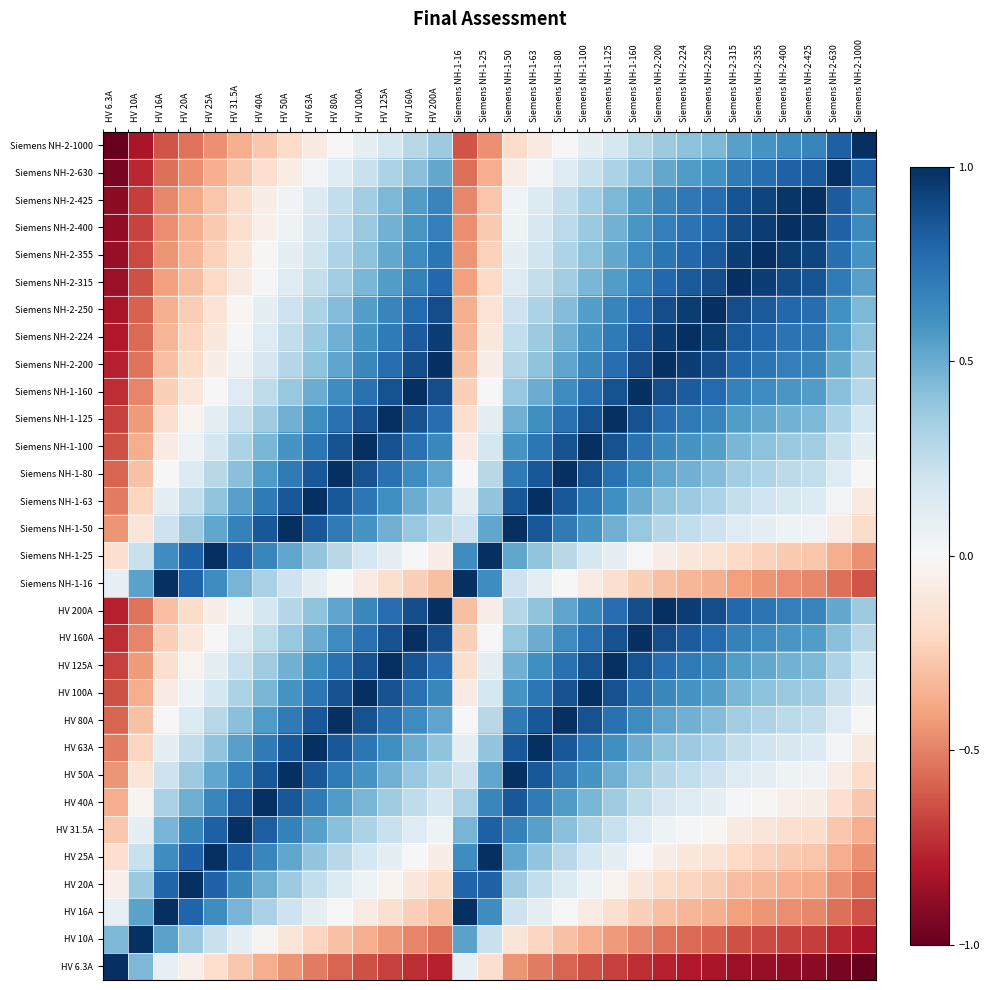

Reading left to right, list all the values displayed in this chart.

Siemens NH-2-1000: HV 6.3A=-1.0	HV 10A=-0.8	HV 16A=-0.6	HV 20A=-0.5	HV 25A=-0.5	HV 31.5A=-0.4	HV 40A=-0.3	HV 50A=-0.2	HV 63A=-0.1	HV 80A=0.0	HV 100A=0.1	HV 125A=0.2	HV 160A=0.3	HV 200A=0.4	Siemens NH-1-16=-0.6	Siemens NH-1-25=-0.5	Siemens NH-1-50=-0.2	Siemens NH-1-63=-0.1	Siemens NH-1-80=0.0	Siemens NH-1-100=0.1	Siemens NH-1-125=0.2	Siemens NH-1-160=0.3	Siemens NH-2-200=0.4	Siemens NH-2-224=0.4	Siemens NH-2-250=0.5	Siemens NH-2-315=0.5	Siemens NH-2-355=0.6	Siemens NH-2-400=0.6	Siemens NH-2-425=0.7	Siemens NH-2-630=0.8	Siemens NH-2-1000=1.0
Siemens NH-2-630: HV 6.3A=-0.9	HV 10A=-0.8	HV 16A=-0.6	HV 20A=-0.5	HV 25A=-0.4	HV 31.5A=-0.3	HV 40A=-0.2	HV 50A=-0.1	HV 63A=0.0	HV 80A=0.1	HV 100A=0.2	HV 125A=0.3	HV 160A=0.4	HV 200A=0.5	Siemens NH-1-16=-0.6	Siemens NH-1-25=-0.4	Siemens NH-1-50=-0.1	Siemens NH-1-63=0.0	Siemens NH-1-80=0.1	Siemens NH-1-100=0.2	Siemens NH-1-125=0.3	Siemens NH-1-160=0.4	Siemens NH-2-200=0.5	Siemens NH-2-224=0.6	Siemens NH-2-250=0.6	Siemens NH-2-315=0.7	Siemens NH-2-355=0.8	Siemens NH-2-400=0.8	Siemens NH-2-425=0.8	Siemens NH-2-630=1.0	Siemens NH-2-1000=0.8
Siemens NH-2-425: HV 6.3A=-0.9	HV 10A=-0.7	HV 16A=-0.5	HV 20A=-0.4	HV 25A=-0.3	HV 31.5A=-0.2	HV 40A=-0.1	HV 50A=0.0	HV 63A=0.1	HV 80A=0.2	HV 100A=0.3	HV 125A=0.4	HV 160A=0.6	HV 200A=0.7	Siemens NH-1-16=-0.5	Siemens NH-1-25=-0.3	Siemens NH-1-50=0.0	Siemens NH-1-63=0.1	Siemens NH-1-80=0.2	Siemens NH-1-100=0.3	Siemens NH-1-125=0.4	Siemens NH-1-160=0.6	Siemens NH-2-200=0.7	Siemens NH-2-224=0.7	Siemens NH-2-250=0.8	Siemens NH-2-315=0.9	Siemens NH-2-355=0.9	Siemens NH-2-400=1.0	Siemens NH-2-425=1.0	Siemens NH-2-630=0.8	Siemens NH-2-1000=0.7
Siemens NH-2-400: HV 6.3A=-0.9	HV 10A=-0.7	HV 16A=-0.5	HV 20A=-0.4	HV 25A=-0.3	HV 31.5A=-0.2	HV 40A=-0.0	HV 50A=0.1	HV 63A=0.2	HV 80A=0.3	HV 100A=0.4	HV 125A=0.5	HV 160A=0.6	HV 200A=0.7	Siemens NH-1-16=-0.5	Siemens NH-1-25=-0.3	Siemens NH-1-50=0.1	Siemens NH-1-63=0.2	Siemens NH-1-80=0.3	Siemens NH-1-100=0.4	Siemens NH-1-125=0.5	Siemens NH-1-160=0.6	Siemens NH-2-200=0.7	Siemens NH-2-224=0.7	Siemens NH-2-250=0.8	Siemens NH-2-315=0.9	Siemens NH-2-355=0.9	Siemens NH-2-400=1.0	Siemens NH-2-425=1.0	Siemens NH-2-630=0.8	Siemens NH-2-1000=0.6
Siemens NH-2-355: HV 6.3A=-0.9	HV 10A=-0.7	HV 16A=-0.4	HV 20A=-0.3	HV 25A=-0.2	HV 31.5A=-0.1	HV 40A=-0.0	HV 50A=0.1	HV 63A=0.2	HV 80A=0.3	HV 100A=0.4	HV 125A=0.5	HV 160A=0.6	HV 200A=0.7	Siemens NH-1-16=-0.4	Siemens NH-1-25=-0.2	Siemens NH-1-50=0.1	Siemens NH-1-63=0.2	Siemens NH-1-80=0.3	Siemens NH-1-100=0.4	Siemens NH-1-125=0.5	Siemens NH-1-160=0.6	Siemens NH-2-200=0.7	Siemens NH-2-224=0.8	Siemens NH-2-250=0.8	Siemens NH-2-315=0.9	Siemens NH-2-355=1.0	Siemens NH-2-400=0.9	Siemens NH-2-425=0.9	Siemens NH-2-630=0.8	Siemens NH-2-1000=0.6
Siemens NH-2-315: HV 6.3A=-0.9	HV 10A=-0.6	HV 16A=-0.4	HV 20A=-0.3	HV 25A=-0.2	HV 31.5A=-0.1	HV 40A=0.0	HV 50A=0.1	HV 63A=0.2	HV 80A=0.4	HV 100A=0.5	HV 125A=0.6	HV 160A=0.7	HV 200A=0.8	Siemens NH-1-16=-0.4	Siemens NH-1-25=-0.2	Siemens NH-1-50=0.1	Siemens NH-1-63=0.2	Siemens NH-1-80=0.4	Siemens NH-1-100=0.5	Siemens NH-1-125=0.6	Siemens NH-1-160=0.7	Siemens NH-2-200=0.8	Siemens NH-2-224=0.8	Siemens NH-2-250=0.9	Siemens NH-2-315=1.0	Siemens NH-2-355=0.9	Siemens NH-2-400=0.9	Siemens NH-2-425=0.9	Siemens NH-2-630=0.7	Siemens NH-2-1000=0.5
Siemens NH-2-250: HV 6.3A=-0.8	HV 10A=-0.6	HV 16A=-0.4	HV 20A=-0.2	HV 25A=-0.1	HV 31.5A=-0.0	HV 40A=0.1	HV 50A=0.2	HV 63A=0.3	HV 80A=0.4	HV 100A=0.5	HV 125A=0.7	HV 160A=0.8	HV 200A=0.9	Siemens NH-1-16=-0.4	Siemens NH-1-25=-0.1	Siemens NH-1-50=0.2	Siemens NH-1-63=0.3	Siemens NH-1-80=0.4	Siemens NH-1-100=0.5	Siemens NH-1-125=0.7	Siemens NH-1-160=0.8	Siemens NH-2-200=0.9	Siemens NH-2-224=0.9	Siemens NH-2-250=1.0	Siemens NH-2-315=0.9	Siemens NH-2-355=0.8	Siemens NH-2-400=0.8	Siemens NH-2-425=0.8	Siemens NH-2-630=0.6	Siemens NH-2-1000=0.5
Siemens NH-2-224: HV 6.3A=-0.8	HV 10A=-0.6	HV 16A=-0.3	HV 20A=-0.2	HV 25A=-0.1	HV 31.5A=0.0	HV 40A=0.1	HV 50A=0.2	HV 63A=0.4	HV 80A=0.5	HV 100A=0.6	HV 125A=0.7	HV 160A=0.8	HV 200A=0.9	Siemens NH-1-16=-0.3	Siemens NH-1-25=-0.1	Siemens NH-1-50=0.2	Siemens NH-1-63=0.4	Siemens NH-1-80=0.5	Siemens NH-1-100=0.6	Siemens NH-1-125=0.7	Siemens NH-1-160=0.8	Siemens NH-2-200=0.9	Siemens NH-2-224=1.0	Siemens NH-2-250=0.9	Siemens NH-2-315=0.8	Siemens NH-2-355=0.8	Siemens NH-2-400=0.7	Siemens NH-2-425=0.7	Siemens NH-2-630=0.6	Siemens NH-2-1000=0.4
Siemens NH-2-200: HV 6.3A=-0.8	HV 10A=-0.5	HV 16A=-0.3	HV 20A=-0.2	HV 25A=-0.1	HV 31.5A=0.0	HV 40A=0.2	HV 50A=0.3	HV 63A=0.4	HV 80A=0.5	HV 100A=0.6	HV 125A=0.8	HV 160A=0.9	HV 200A=1.0	Siemens NH-1-16=-0.3	Siemens NH-1-25=-0.1	Siemens NH-1-50=0.3	Siemens NH-1-63=0.4	Siemens NH-1-80=0.5	Siemens NH-1-100=0.6	Siemens NH-1-125=0.8	Siemens NH-1-160=0.9	Siemens NH-2-200=1.0	Siemens NH-2-224=0.9	Siemens NH-2-250=0.9	Siemens NH-2-315=0.8	Siemens NH-2-355=0.7	Siemens NH-2-400=0.7	Siemens NH-2-425=0.7	Siemens NH-2-630=0.5	Siemens NH-2-1000=0.4
Siemens NH-1-160: HV 6.3A=-0.7	HV 10A=-0.5	HV 16A=-0.2	HV 20A=-0.1	HV 25A=0.0	HV 31.5A=0.1	HV 40A=0.3	HV 50A=0.4	HV 63A=0.5	HV 80A=0.6	HV 100A=0.7	HV 125A=0.9	HV 160A=1.0	HV 200A=0.9	Siemens NH-1-16=-0.2	Siemens NH-1-25=0.0	Siemens NH-1-50=0.4	Siemens NH-1-63=0.5	Siemens NH-1-80=0.6	Siemens NH-1-100=0.7	Siemens NH-1-125=0.9	Siemens NH-1-160=1.0	Siemens NH-2-200=0.9	Siemens NH-2-224=0.8	Siemens NH-2-250=0.8	Siemens NH-2-315=0.7	Siemens NH-2-355=0.6	Siemens NH-2-400=0.6	Siemens NH-2-425=0.6	Siemens NH-2-630=0.4	Siemens NH-2-1000=0.3
Siemens NH-1-125: HV 6.3A=-0.7	HV 10A=-0.4	HV 16A=-0.2	HV 20A=-0.0	HV 25A=0.1	HV 31.5A=0.2	HV 40A=0.4	HV 50A=0.5	HV 63A=0.6	HV 80A=0.7	HV 100A=0.9	HV 125A=1.0	HV 160A=0.9	HV 200A=0.8	Siemens NH-1-16=-0.2	Siemens NH-1-25=0.1	Siemens NH-1-50=0.5	Siemens NH-1-63=0.6	Siemens NH-1-80=0.7	Siemens NH-1-100=0.9	Siemens NH-1-125=1.0	Siemens NH-1-160=0.9	Siemens NH-2-200=0.8	Siemens NH-2-224=0.7	Siemens NH-2-250=0.7	Siemens NH-2-315=0.6	Siemens NH-2-355=0.5	Siemens NH-2-400=0.5	Siemens NH-2-425=0.4	Siemens NH-2-630=0.3	Siemens NH-2-1000=0.2
Siemens NH-1-100: HV 6.3A=-0.6	HV 10A=-0.4	HV 16A=-0.1	HV 20A=0.0	HV 25A=0.2	HV 31.5A=0.3	HV 40A=0.5	HV 50A=0.6	HV 63A=0.7	HV 80A=0.9	HV 100A=1.0	HV 125A=0.9	HV 160A=0.7	HV 200A=0.6	Siemens NH-1-16=-0.1	Siemens NH-1-25=0.2	Siemens NH-1-50=0.6	Siemens NH-1-63=0.7	Siemens NH-1-80=0.9	Siemens NH-1-100=1.0	Siemens NH-1-125=0.9	Siemens NH-1-160=0.7	Siemens NH-2-200=0.6	Siemens NH-2-224=0.6	Siemens NH-2-250=0.5	Siemens NH-2-315=0.5	Siemens NH-2-355=0.4	Siemens NH-2-400=0.4	Siemens NH-2-425=0.3	Siemens NH-2-630=0.2	Siemens NH-2-1000=0.1
Siemens NH-1-80: HV 6.3A=-0.6	HV 10A=-0.3	HV 16A=-0.0	HV 20A=0.1	HV 25A=0.3	HV 31.5A=0.4	HV 40A=0.6	HV 50A=0.7	HV 63A=0.9	HV 80A=1.0	HV 100A=0.9	HV 125A=0.7	HV 160A=0.6	HV 200A=0.5	Siemens NH-1-16=-0.0	Siemens NH-1-25=0.3	Siemens NH-1-50=0.7	Siemens NH-1-63=0.9	Siemens NH-1-80=1.0	Siemens NH-1-100=0.9	Siemens NH-1-125=0.7	Siemens NH-1-160=0.6	Siemens NH-2-200=0.5	Siemens NH-2-224=0.5	Siemens NH-2-250=0.4	Siemens NH-2-315=0.4	Siemens NH-2-355=0.3	Siemens NH-2-400=0.3	Siemens NH-2-425=0.2	Siemens NH-2-630=0.1	Siemens NH-2-1000=0.0
Siemens NH-1-63: HV 6.3A=-0.5	HV 10A=-0.2	HV 16A=0.1	HV 20A=0.2	HV 25A=0.4	HV 31.5A=0.5	HV 40A=0.7	HV 50A=0.8	HV 63A=1.0	HV 80A=0.9	HV 100A=0.7	HV 125A=0.6	HV 160A=0.5	HV 200A=0.4	Siemens NH-1-16=0.1	Siemens NH-1-25=0.4	Siemens NH-1-50=0.8	Siemens NH-1-63=1.0	Siemens NH-1-80=0.9	Siemens NH-1-100=0.7	Siemens NH-1-125=0.6	Siemens NH-1-160=0.5	Siemens NH-2-200=0.4	Siemens NH-2-224=0.4	Siemens NH-2-250=0.3	Siemens NH-2-315=0.2	Siemens NH-2-355=0.2	Siemens NH-2-400=0.2	Siemens NH-2-425=0.1	Siemens NH-2-630=0.0	Siemens NH-2-1000=-0.1
Siemens NH-1-50: HV 6.3A=-0.4	HV 10A=-0.1	HV 16A=0.2	HV 20A=0.4	HV 25A=0.5	HV 31.5A=0.7	HV 40A=0.8	HV 50A=1.0	HV 63A=0.8	HV 80A=0.7	HV 100A=0.6	HV 125A=0.5	HV 160A=0.4	HV 200A=0.3	Siemens NH-1-16=0.2	Siemens NH-1-25=0.5	Siemens NH-1-50=1.0	Siemens NH-1-63=0.8	Siemens NH-1-80=0.7	Siemens NH-1-100=0.6	Siemens NH-1-125=0.5	Siemens NH-1-160=0.4	Siemens NH-2-200=0.3	Siemens NH-2-224=0.2	Siemens NH-2-250=0.2	Siemens NH-2-315=0.1	Siemens NH-2-355=0.1	Siemens NH-2-400=0.1	Siemens NH-2-425=0.0	Siemens NH-2-630=-0.1	Siemens NH-2-1000=-0.2
Siemens NH-1-25: HV 6.3A=-0.2	HV 10A=0.2	HV 16A=0.6	HV 20A=0.8	HV 25A=1.0	HV 31.5A=0.8	HV 40A=0.7	HV 50A=0.5	HV 63A=0.4	HV 80A=0.3	HV 100A=0.2	HV 125A=0.1	HV 160A=0.0	HV 200A=-0.1	Siemens NH-1-16=0.6	Siemens NH-1-25=1.0	Siemens NH-1-50=0.5	Siemens NH-1-63=0.4	Siemens NH-1-80=0.3	Siemens NH-1-100=0.2	Siemens NH-1-125=0.1	Siemens NH-1-160=0.0	Siemens NH-2-200=-0.1	Siemens NH-2-224=-0.1	Siemens NH-2-250=-0.1	Siemens NH-2-315=-0.2	Siemens NH-2-355=-0.2	Siemens NH-2-400=-0.3	Siemens NH-2-425=-0.3	Siemens NH-2-630=-0.4	Siemens NH-2-1000=-0.5
Siemens NH-1-16: HV 6.3A=0.1	HV 10A=0.5	HV 16A=1.0	HV 20A=0.8	HV 25A=0.6	HV 31.5A=0.5	HV 40A=0.3	HV 50A=0.2	HV 63A=0.1	HV 80A=-0.0	HV 100A=-0.1	HV 125A=-0.2	HV 160A=-0.2	HV 200A=-0.3	Siemens NH-1-16=1.0	Siemens NH-1-25=0.6	Siemens NH-1-50=0.2	Siemens NH-1-63=0.1	Siemens NH-1-80=-0.0	Siemens NH-1-100=-0.1	Siemens NH-1-125=-0.2	Siemens NH-1-160=-0.2	Siemens NH-2-200=-0.3	Siemens NH-2-224=-0.3	Siemens NH-2-250=-0.4	Siemens NH-2-315=-0.4	Siemens NH-2-355=-0.4	Siemens NH-2-400=-0.5	Siemens NH-2-425=-0.5	Siemens NH-2-630=-0.6	Siemens NH-2-1000=-0.6
HV 200A: HV 6.3A=-0.8	HV 10A=-0.5	HV 16A=-0.3	HV 20A=-0.2	HV 25A=-0.1	HV 31.5A=0.0	HV 40A=0.2	HV 50A=0.3	HV 63A=0.4	HV 80A=0.5	HV 100A=0.6	HV 125A=0.8	HV 160A=0.9	HV 200A=1.0	Siemens NH-1-16=-0.3	Siemens NH-1-25=-0.1	Siemens NH-1-50=0.3	Siemens NH-1-63=0.4	Siemens NH-1-80=0.5	Siemens NH-1-100=0.6	Siemens NH-1-125=0.8	Siemens NH-1-160=0.9	Siemens NH-2-200=1.0	Siemens NH-2-224=0.9	Siemens NH-2-250=0.9	Siemens NH-2-315=0.8	Siemens NH-2-355=0.7	Siemens NH-2-400=0.7	Siemens NH-2-425=0.7	Siemens NH-2-630=0.5	Siemens NH-2-1000=0.4
HV 160A: HV 6.3A=-0.7	HV 10A=-0.5	HV 16A=-0.2	HV 20A=-0.1	HV 25A=0.0	HV 31.5A=0.1	HV 40A=0.3	HV 50A=0.4	HV 63A=0.5	HV 80A=0.6	HV 100A=0.7	HV 125A=0.9	HV 160A=1.0	HV 200A=0.9	Siemens NH-1-16=-0.2	Siemens NH-1-25=0.0	Siemens NH-1-50=0.4	Siemens NH-1-63=0.5	Siemens NH-1-80=0.6	Siemens NH-1-100=0.7	Siemens NH-1-125=0.9	Siemens NH-1-160=1.0	Siemens NH-2-200=0.9	Siemens NH-2-224=0.8	Siemens NH-2-250=0.8	Siemens NH-2-315=0.7	Siemens NH-2-355=0.6	Siemens NH-2-400=0.6	Siemens NH-2-425=0.6	Siemens NH-2-630=0.4	Siemens NH-2-1000=0.3
HV 125A: HV 6.3A=-0.7	HV 10A=-0.4	HV 16A=-0.2	HV 20A=-0.0	HV 25A=0.1	HV 31.5A=0.2	HV 40A=0.4	HV 50A=0.5	HV 63A=0.6	HV 80A=0.7	HV 100A=0.9	HV 125A=1.0	HV 160A=0.9	HV 200A=0.8	Siemens NH-1-16=-0.2	Siemens NH-1-25=0.1	Siemens NH-1-50=0.5	Siemens NH-1-63=0.6	Siemens NH-1-80=0.7	Siemens NH-1-100=0.9	Siemens NH-1-125=1.0	Siemens NH-1-160=0.9	Siemens NH-2-200=0.8	Siemens NH-2-224=0.7	Siemens NH-2-250=0.7	Siemens NH-2-315=0.6	Siemens NH-2-355=0.5	Siemens NH-2-400=0.5	Siemens NH-2-425=0.4	Siemens NH-2-630=0.3	Siemens NH-2-1000=0.2
HV 100A: HV 6.3A=-0.6	HV 10A=-0.4	HV 16A=-0.1	HV 20A=0.0	HV 25A=0.2	HV 31.5A=0.3	HV 40A=0.5	HV 50A=0.6	HV 63A=0.7	HV 80A=0.9	HV 100A=1.0	HV 125A=0.9	HV 160A=0.7	HV 200A=0.6	Siemens NH-1-16=-0.1	Siemens NH-1-25=0.2	Siemens NH-1-50=0.6	Siemens NH-1-63=0.7	Siemens NH-1-80=0.9	Siemens NH-1-100=1.0	Siemens NH-1-125=0.9	Siemens NH-1-160=0.7	Siemens NH-2-200=0.6	Siemens NH-2-224=0.6	Siemens NH-2-250=0.5	Siemens NH-2-315=0.5	Siemens NH-2-355=0.4	Siemens NH-2-400=0.4	Siemens NH-2-425=0.3	Siemens NH-2-630=0.2	Siemens NH-2-1000=0.1
HV 80A: HV 6.3A=-0.6	HV 10A=-0.3	HV 16A=-0.0	HV 20A=0.1	HV 25A=0.3	HV 31.5A=0.4	HV 40A=0.6	HV 50A=0.7	HV 63A=0.9	HV 80A=1.0	HV 100A=0.9	HV 125A=0.7	HV 160A=0.6	HV 200A=0.5	Siemens NH-1-16=-0.0	Siemens NH-1-25=0.3	Siemens NH-1-50=0.7	Siemens NH-1-63=0.9	Siemens NH-1-80=1.0	Siemens NH-1-100=0.9	Siemens NH-1-125=0.7	Siemens NH-1-160=0.6	Siemens NH-2-200=0.5	Siemens NH-2-224=0.5	Siemens NH-2-250=0.4	Siemens NH-2-315=0.4	Siemens NH-2-355=0.3	Siemens NH-2-400=0.3	Siemens NH-2-425=0.2	Siemens NH-2-630=0.1	Siemens NH-2-1000=0.0
HV 63A: HV 6.3A=-0.5	HV 10A=-0.2	HV 16A=0.1	HV 20A=0.2	HV 25A=0.4	HV 31.5A=0.5	HV 40A=0.7	HV 50A=0.8	HV 63A=1.0	HV 80A=0.9	HV 100A=0.7	HV 125A=0.6	HV 160A=0.5	HV 200A=0.4	Siemens NH-1-16=0.1	Siemens NH-1-25=0.4	Siemens NH-1-50=0.8	Siemens NH-1-63=1.0	Siemens NH-1-80=0.9	Siemens NH-1-100=0.7	Siemens NH-1-125=0.6	Siemens NH-1-160=0.5	Siemens NH-2-200=0.4	Siemens NH-2-224=0.4	Siemens NH-2-250=0.3	Siemens NH-2-315=0.2	Siemens NH-2-355=0.2	Siemens NH-2-400=0.2	Siemens NH-2-425=0.1	Siemens NH-2-630=0.0	Siemens NH-2-1000=-0.1
HV 50A: HV 6.3A=-0.4	HV 10A=-0.1	HV 16A=0.2	HV 20A=0.4	HV 25A=0.5	HV 31.5A=0.7	HV 40A=0.8	HV 50A=1.0	HV 63A=0.8	HV 80A=0.7	HV 100A=0.6	HV 125A=0.5	HV 160A=0.4	HV 200A=0.3	Siemens NH-1-16=0.2	Siemens NH-1-25=0.5	Siemens NH-1-50=1.0	Siemens NH-1-63=0.8	Siemens NH-1-80=0.7	Siemens NH-1-100=0.6	Siemens NH-1-125=0.5	Siemens NH-1-160=0.4	Siemens NH-2-200=0.3	Siemens NH-2-224=0.2	Siemens NH-2-250=0.2	Siemens NH-2-315=0.1	Siemens NH-2-355=0.1	Siemens NH-2-400=0.1	Siemens NH-2-425=0.0	Siemens NH-2-630=-0.1	Siemens NH-2-1000=-0.2
HV 40A: HV 6.3A=-0.4	HV 10A=-0.0	HV 16A=0.3	HV 20A=0.5	HV 25A=0.7	HV 31.5A=0.8	HV 40A=1.0	HV 50A=0.8	HV 63A=0.7	HV 80A=0.6	HV 100A=0.5	HV 125A=0.4	HV 160A=0.3	HV 200A=0.2	Siemens NH-1-16=0.3	Siemens NH-1-25=0.7	Siemens NH-1-50=0.8	Siemens NH-1-63=0.7	Siemens NH-1-80=0.6	Siemens NH-1-100=0.5	Siemens NH-1-125=0.4	Siemens NH-1-160=0.3	Siemens NH-2-200=0.2	Siemens NH-2-224=0.1	Siemens NH-2-250=0.1	Siemens NH-2-315=0.0	Siemens NH-2-355=-0.0	Siemens NH-2-400=-0.0	Siemens NH-2-425=-0.1	Siemens NH-2-630=-0.2	Siemens NH-2-1000=-0.3
HV 31.5A: HV 6.3A=-0.3	HV 10A=0.1	HV 16A=0.5	HV 20A=0.6	HV 25A=0.8	HV 31.5A=1.0	HV 40A=0.8	HV 50A=0.7	HV 63A=0.5	HV 80A=0.4	HV 100A=0.3	HV 125A=0.2	HV 160A=0.1	HV 200A=0.0	Siemens NH-1-16=0.5	Siemens NH-1-25=0.8	Siemens NH-1-50=0.7	Siemens NH-1-63=0.5	Siemens NH-1-80=0.4	Siemens NH-1-100=0.3	Siemens NH-1-125=0.2	Siemens NH-1-160=0.1	Siemens NH-2-200=0.0	Siemens NH-2-224=0.0	Siemens NH-2-250=-0.0	Siemens NH-2-315=-0.1	Siemens NH-2-355=-0.1	Siemens NH-2-400=-0.2	Siemens NH-2-425=-0.2	Siemens NH-2-630=-0.3	Siemens NH-2-1000=-0.4
HV 25A: HV 6.3A=-0.2	HV 10A=0.2	HV 16A=0.6	HV 20A=0.8	HV 25A=1.0	HV 31.5A=0.8	HV 40A=0.7	HV 50A=0.5	HV 63A=0.4	HV 80A=0.3	HV 100A=0.2	HV 125A=0.1	HV 160A=0.0	HV 200A=-0.1	Siemens NH-1-16=0.6	Siemens NH-1-25=1.0	Siemens NH-1-50=0.5	Siemens NH-1-63=0.4	Siemens NH-1-80=0.3	Siemens NH-1-100=0.2	Siemens NH-1-125=0.1	Siemens NH-1-160=0.0	Siemens NH-2-200=-0.1	Siemens NH-2-224=-0.1	Siemens NH-2-250=-0.1	Siemens NH-2-315=-0.2	Siemens NH-2-355=-0.2	Siemens NH-2-400=-0.3	Siemens NH-2-425=-0.3	Siemens NH-2-630=-0.4	Siemens NH-2-1000=-0.5
HV 20A: HV 6.3A=-0.1	HV 10A=0.4	HV 16A=0.8	HV 20A=1.0	HV 25A=0.8	HV 31.5A=0.6	HV 40A=0.5	HV 50A=0.4	HV 63A=0.2	HV 80A=0.1	HV 100A=0.0	HV 125A=-0.0	HV 160A=-0.1	HV 200A=-0.2	Siemens NH-1-16=0.8	Siemens NH-1-25=0.8	Siemens NH-1-50=0.4	Siemens NH-1-63=0.2	Siemens NH-1-80=0.1	Siemens NH-1-100=0.0	Siemens NH-1-125=-0.0	Siemens NH-1-160=-0.1	Siemens NH-2-200=-0.2	Siemens NH-2-224=-0.2	Siemens NH-2-250=-0.2	Siemens NH-2-315=-0.3	Siemens NH-2-355=-0.3	Siemens NH-2-400=-0.4	Siemens NH-2-425=-0.4	Siemens NH-2-630=-0.5	Siemens NH-2-1000=-0.5
HV 16A: HV 6.3A=0.1	HV 10A=0.5	HV 16A=1.0	HV 20A=0.8	HV 25A=0.6	HV 31.5A=0.5	HV 40A=0.3	HV 50A=0.2	HV 63A=0.1	HV 80A=-0.0	HV 100A=-0.1	HV 125A=-0.2	HV 160A=-0.2	HV 200A=-0.3	Siemens NH-1-16=1.0	Siemens NH-1-25=0.6	Siemens NH-1-50=0.2	Siemens NH-1-63=0.1	Siemens NH-1-80=-0.0	Siemens NH-1-100=-0.1	Siemens NH-1-125=-0.2	Siemens NH-1-160=-0.2	Siemens NH-2-200=-0.3	Siemens NH-2-224=-0.3	Siemens NH-2-250=-0.4	Siemens NH-2-315=-0.4	Siemens NH-2-355=-0.4	Siemens NH-2-400=-0.5	Siemens NH-2-425=-0.5	Siemens NH-2-630=-0.6	Siemens NH-2-1000=-0.6
HV 10A: HV 6.3A=0.5	HV 10A=1.0	HV 16A=0.5	HV 20A=0.4	HV 25A=0.2	HV 31.5A=0.1	HV 40A=-0.0	HV 50A=-0.1	HV 63A=-0.2	HV 80A=-0.3	HV 100A=-0.4	HV 125A=-0.4	HV 160A=-0.5	HV 200A=-0.5	Siemens NH-1-16=0.5	Siemens NH-1-25=0.2	Siemens NH-1-50=-0.1	Siemens NH-1-63=-0.2	Siemens NH-1-80=-0.3	Siemens NH-1-100=-0.4	Siemens NH-1-125=-0.4	Siemens NH-1-160=-0.5	Siemens NH-2-200=-0.5	Siemens NH-2-224=-0.6	Siemens NH-2-250=-0.6	Siemens NH-2-315=-0.6	Siemens NH-2-355=-0.7	Siemens NH-2-400=-0.7	Siemens NH-2-425=-0.7	Siemens NH-2-630=-0.8	Siemens NH-2-1000=-0.8
HV 6.3A: HV 6.3A=1.0	HV 10A=0.5	HV 16A=0.1	HV 20A=-0.1	HV 25A=-0.2	HV 31.5A=-0.3	HV 40A=-0.4	HV 50A=-0.4	HV 63A=-0.5	HV 80A=-0.6	HV 100A=-0.6	HV 125A=-0.7	HV 160A=-0.7	HV 200A=-0.8	Siemens NH-1-16=0.1	Siemens NH-1-25=-0.2	Siemens NH-1-50=-0.4	Siemens NH-1-63=-0.5	Siemens NH-1-80=-0.6	Siemens NH-1-100=-0.6	Siemens NH-1-125=-0.7	Siemens NH-1-160=-0.7	Siemens NH-2-200=-0.8	Siemens NH-2-224=-0.8	Siemens NH-2-250=-0.8	Siemens NH-2-315=-0.9	Siemens NH-2-355=-0.9	Siemens NH-2-400=-0.9	Siemens NH-2-425=-0.9	Siemens NH-2-630=-0.9	Siemens NH-2-1000=-1.0